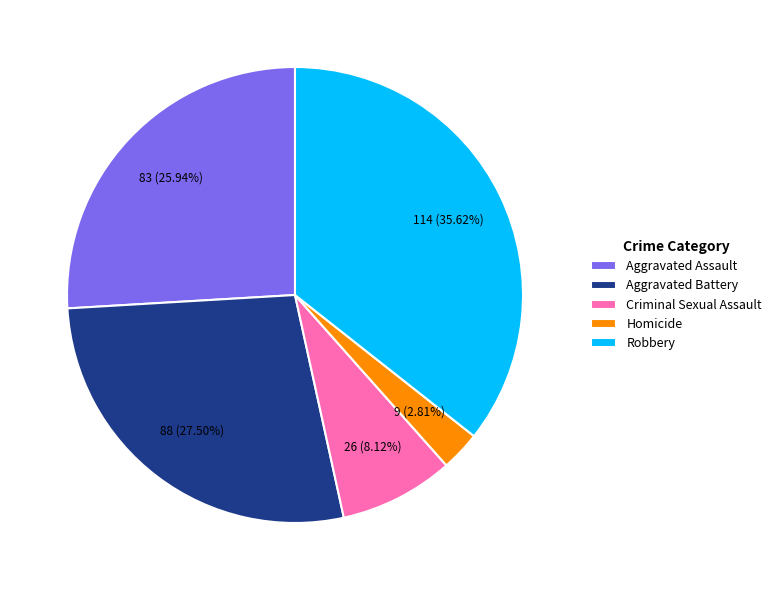

To the nearest percent, what is the difference between the largest and smallest slice percentages?

33%